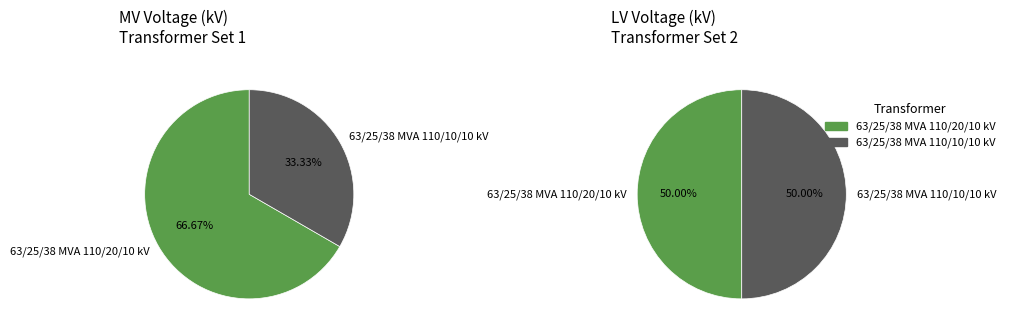

Between 63/25/38 MVA 110/20/10 kV and 63/25/38 MVA 110/10/10 kV, which series saw the biggest shift?

pie1